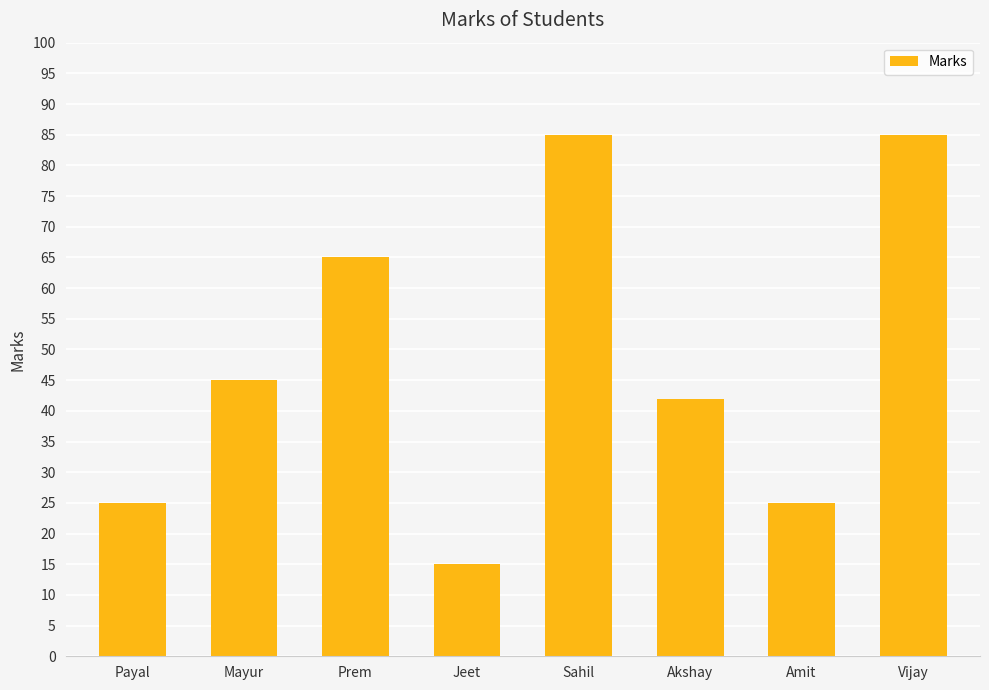

Is it true that the value at Payal is 25?

True